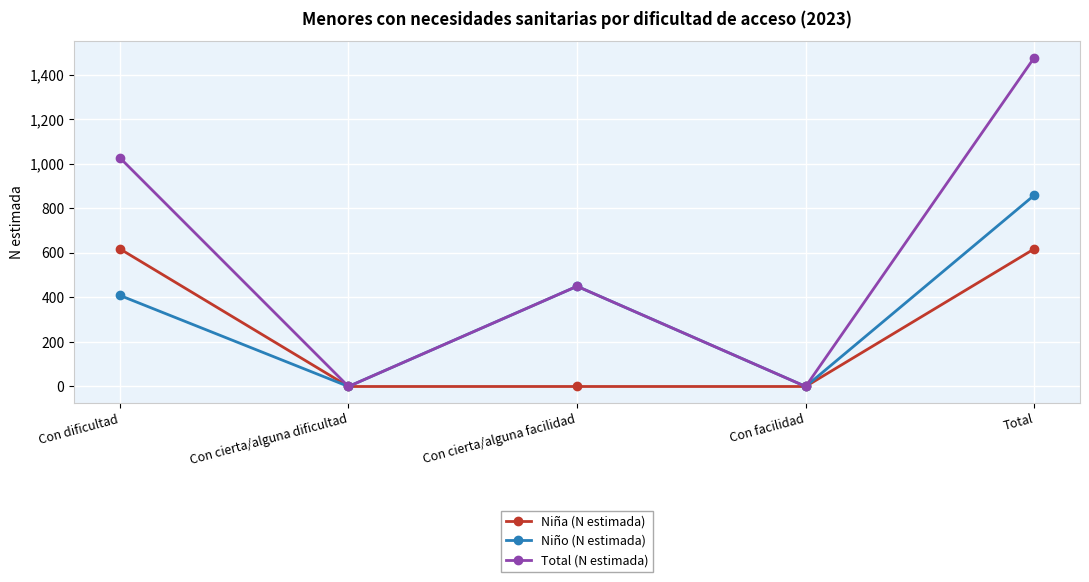

Where is the first local maximum for Niño (N estimada)?

Con cierta/alguna facilidad